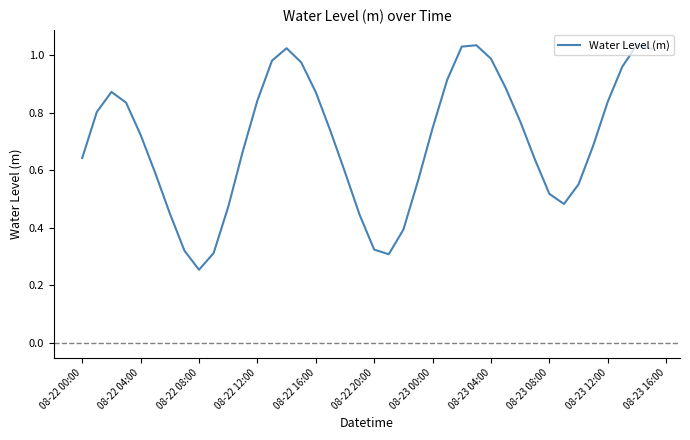

Which category has the lowest value across all series?

08-22 08:00